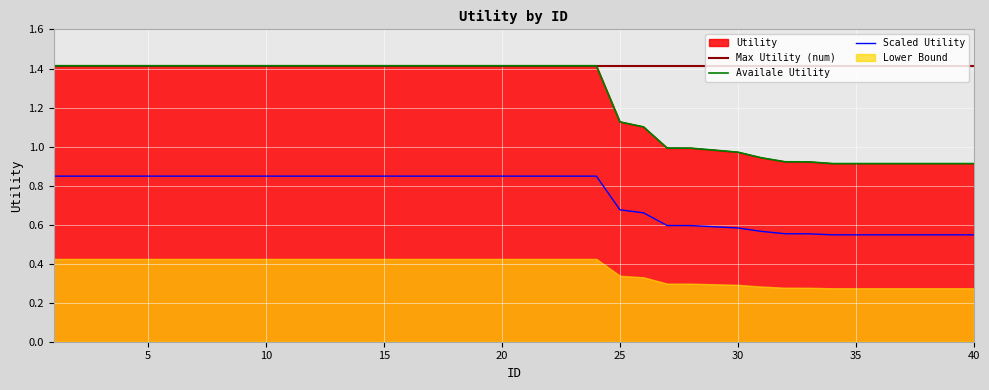

Reading left to right, list all the values displayed in this chart.

1.4	1.4	1.4	1.4	1.4	1.4	1.4	1.4	1.4	1.4	1.4	1.4	1.4	1.4	1.4	1.4	1.4	1.4	1.4	1.4	1.4	1.4	1.4	1.4	1.1	1.1	1.0	1.0	1.0	1.0	0.9	0.9	0.9	0.9	0.9	0.9	0.9	0.9	0.9	0.9